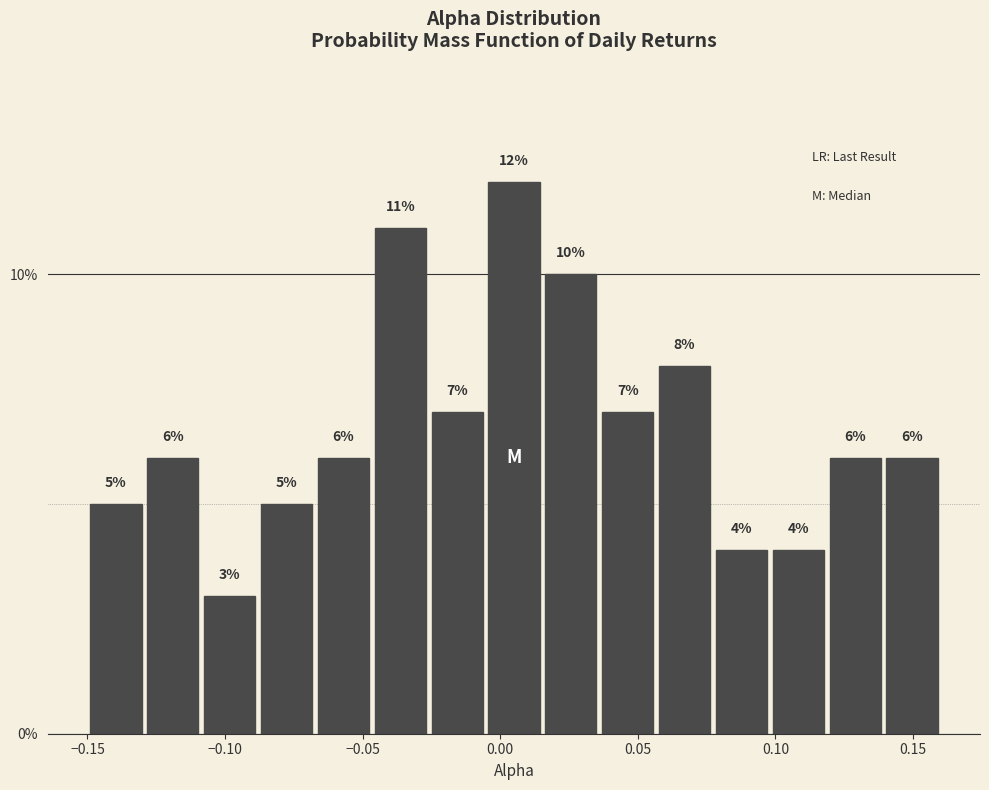

What is the height of the bar covering -0.150 to -0.130 on the x-axis? The bar edges are not printed on the chart, so give them approximately, as read against the axis.

5